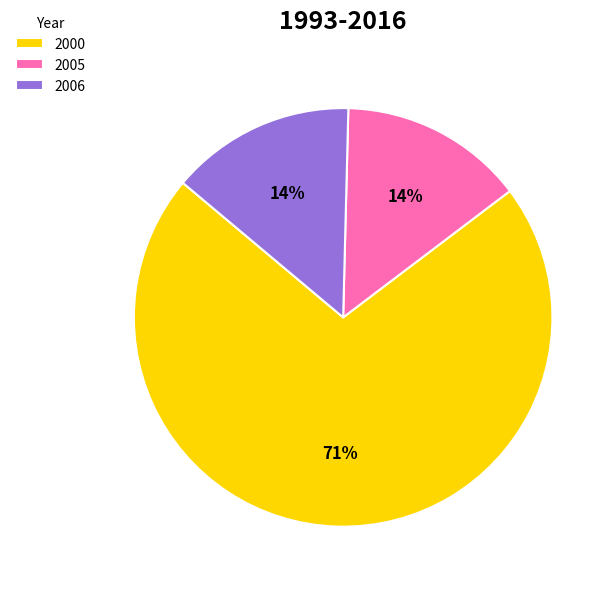

Count the number of slices in the pie.

3